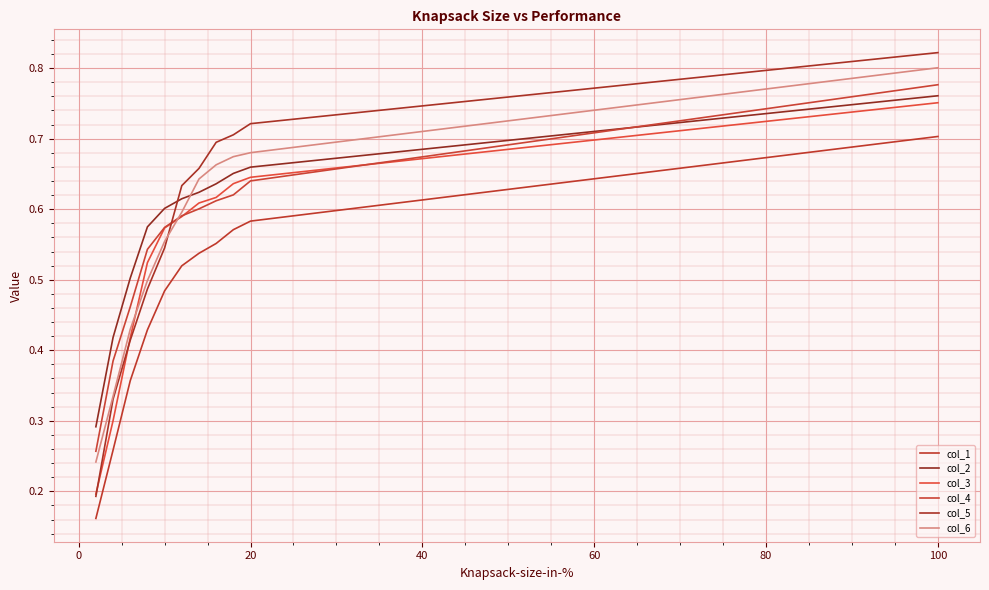

Does the chart have visible grid lines?

Yes